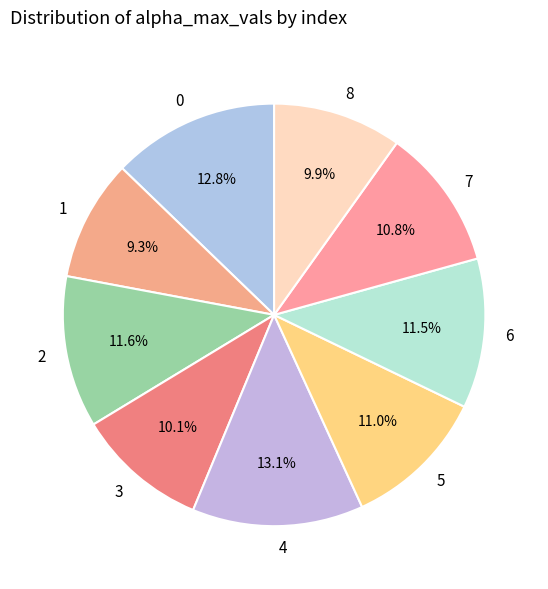

To the nearest percent, what is the average slice percentage?

11%